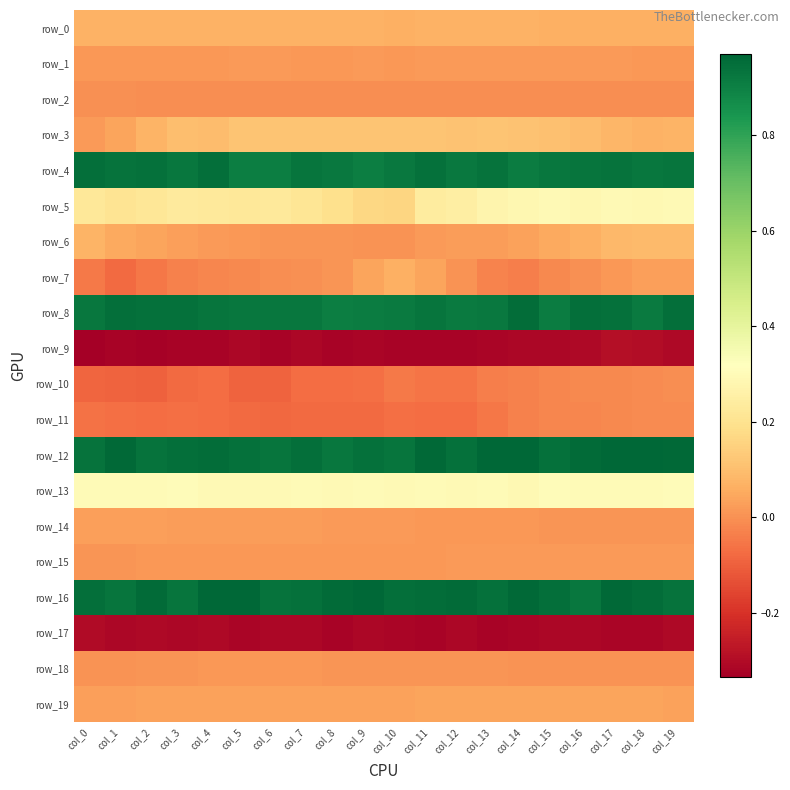

Between col_2 and col_8, which series saw the biggest shift?

row_7